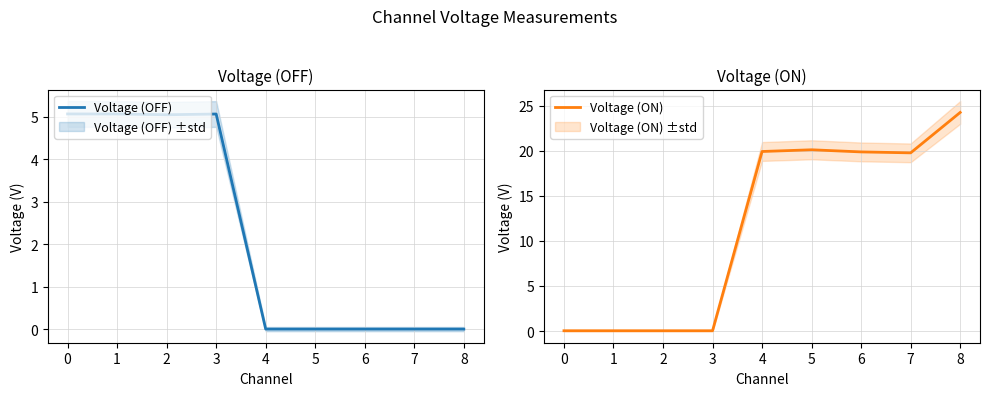

How many values in the Voltage (OFF) series exceed 0?

4